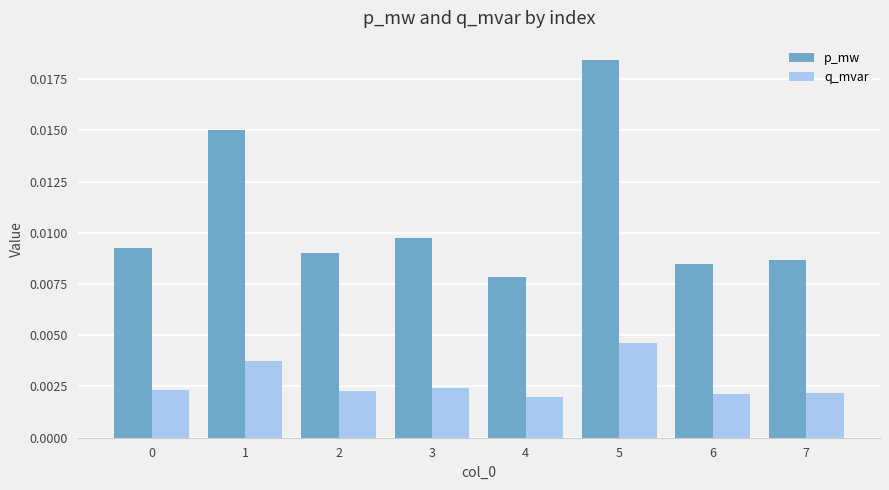

Which label corresponds to the largest value in the chart?

5